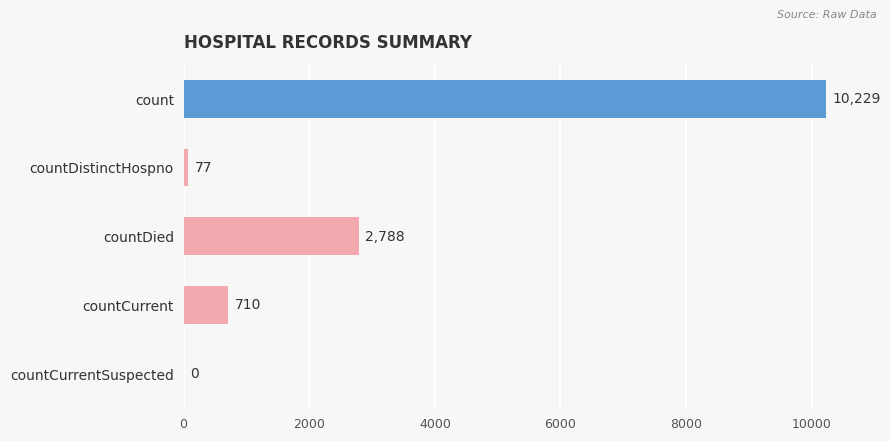

What is the sum of the values at countCurrent and countCurrentSuspected?

710